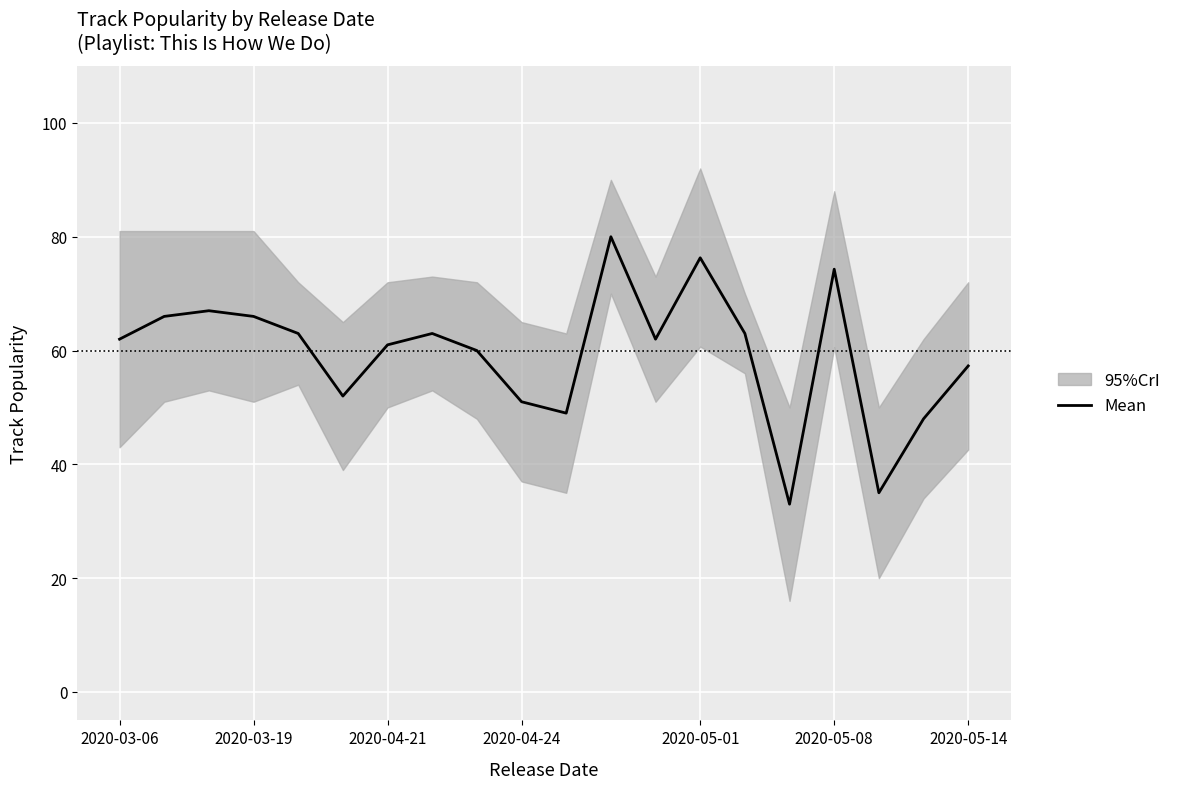

What is the sum of all values?

1188.9